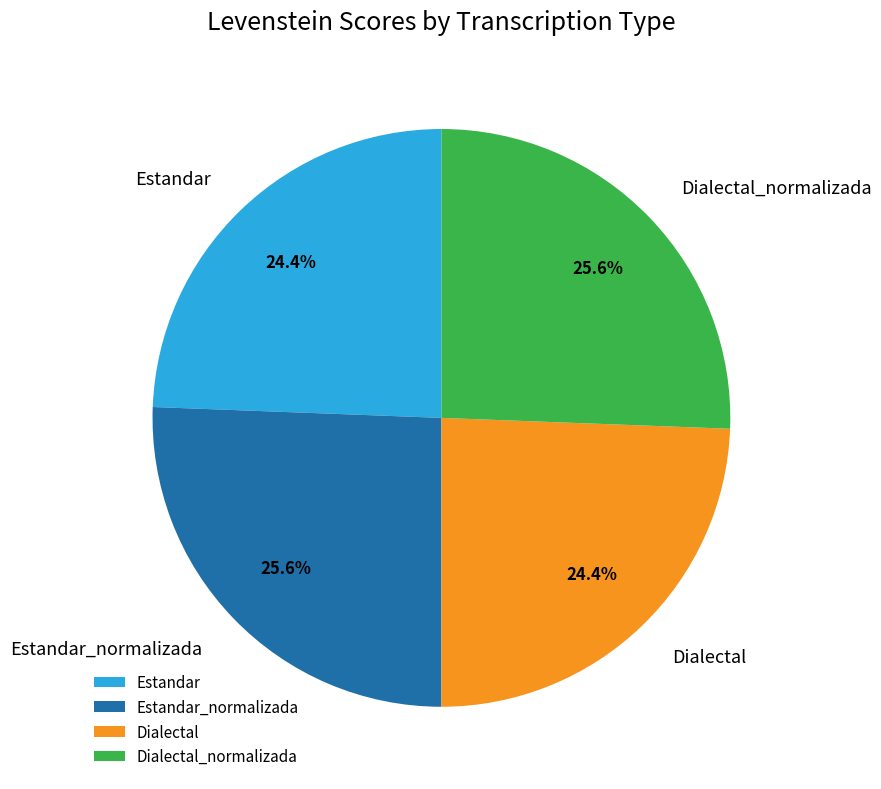

Is there a majority slice in this chart?

No